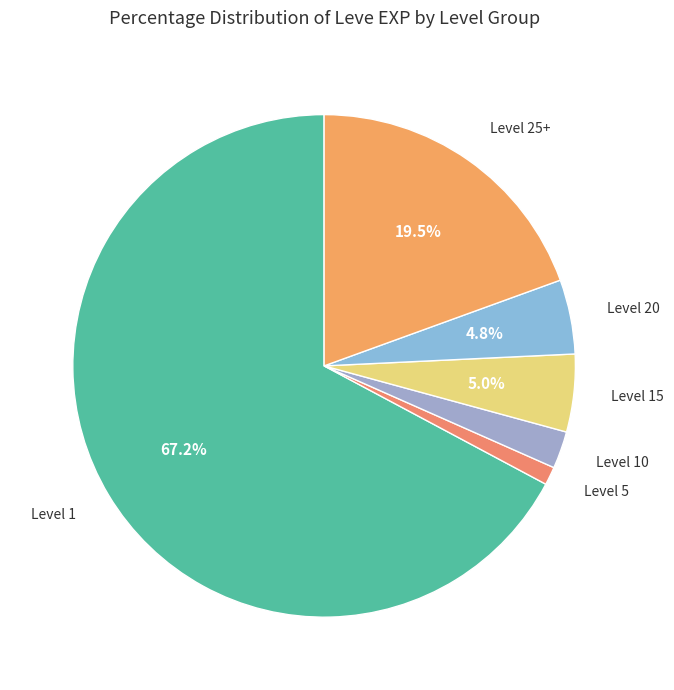

Count the number of slices in the pie.

6